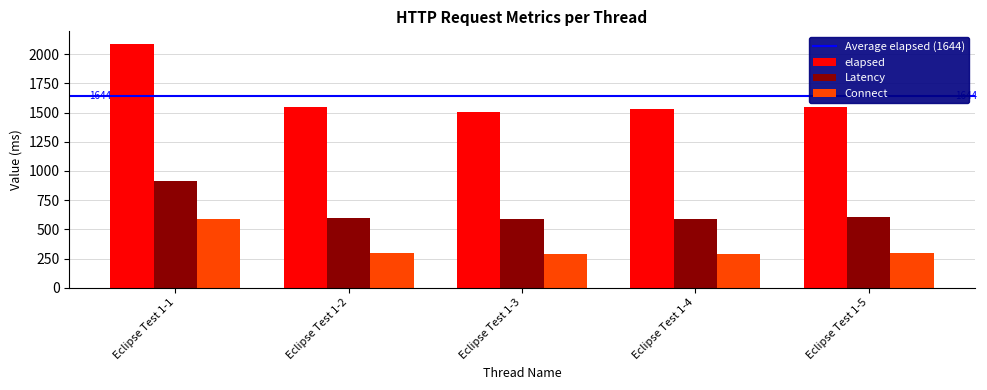

Rank the series by their average value, from highest to lowest.

elapsed, Latency, Connect